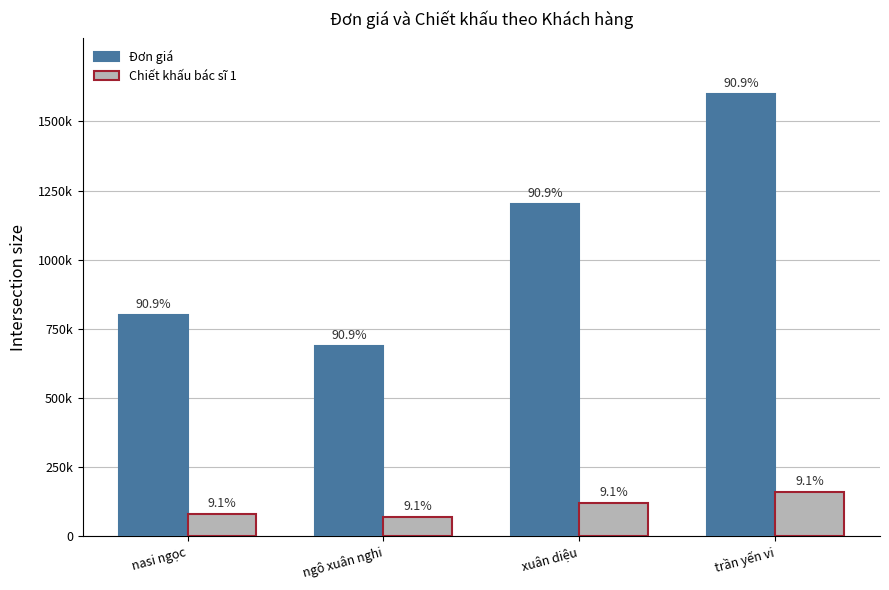

Which series has the largest total across all categories?

Đơn giá